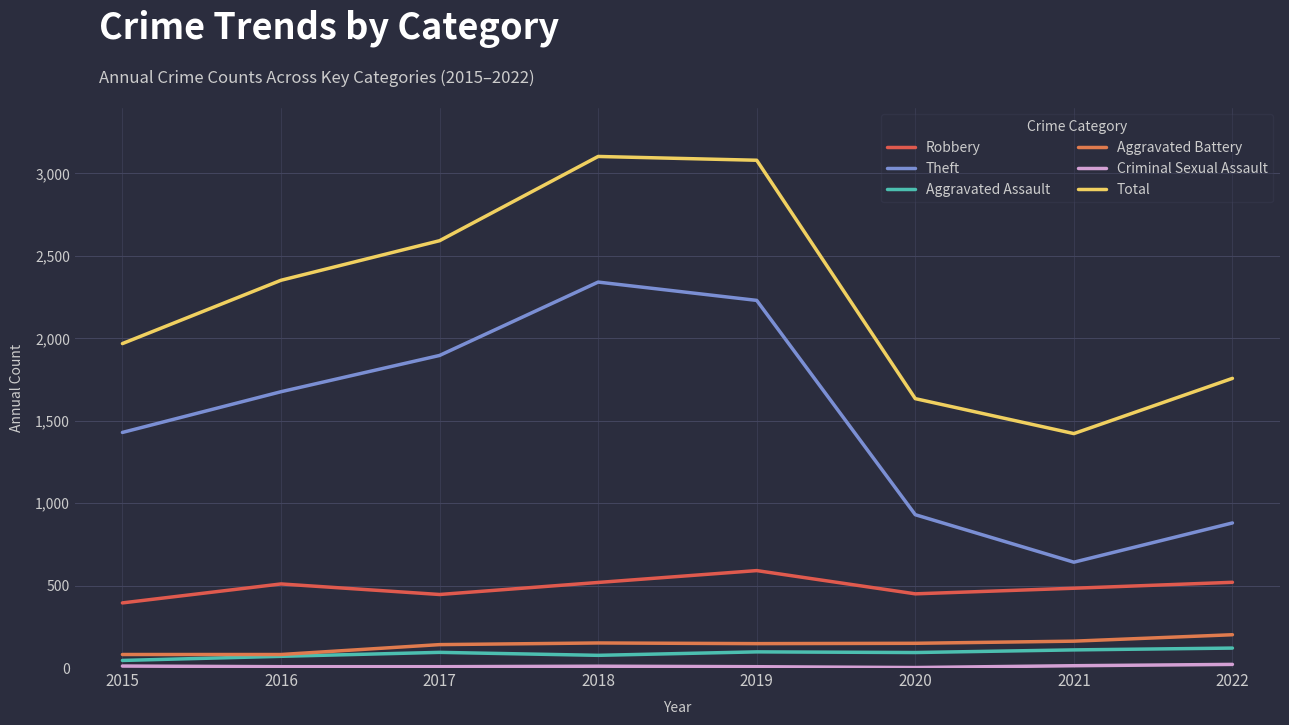

The value of Aggravated Assault at 2020 is 94. True or false?

True